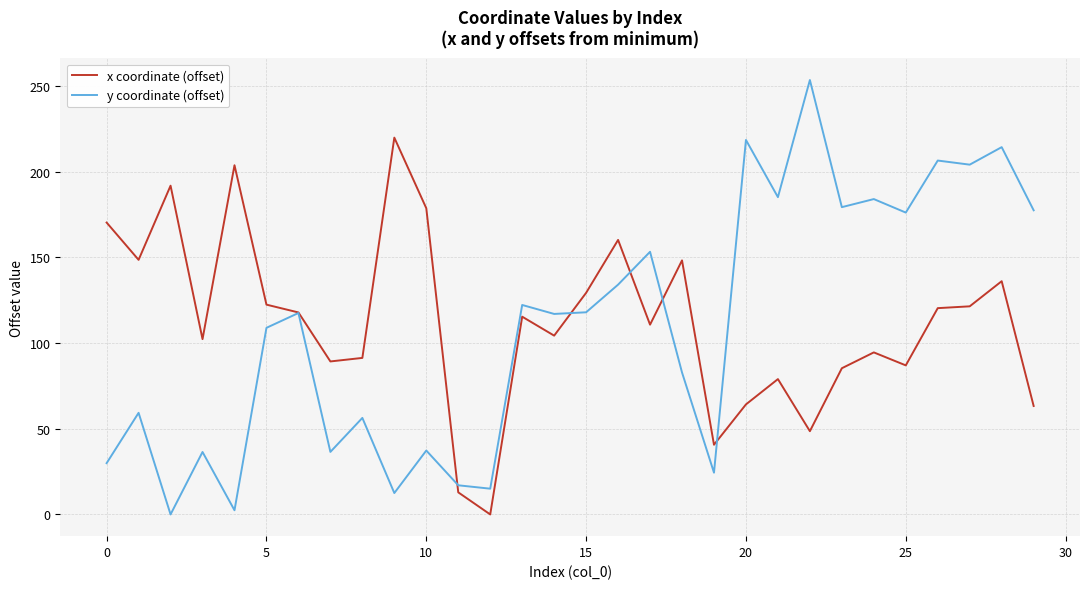

Rank the series by their maximum value, from highest to lowest.

y coordinate (offset), x coordinate (offset)